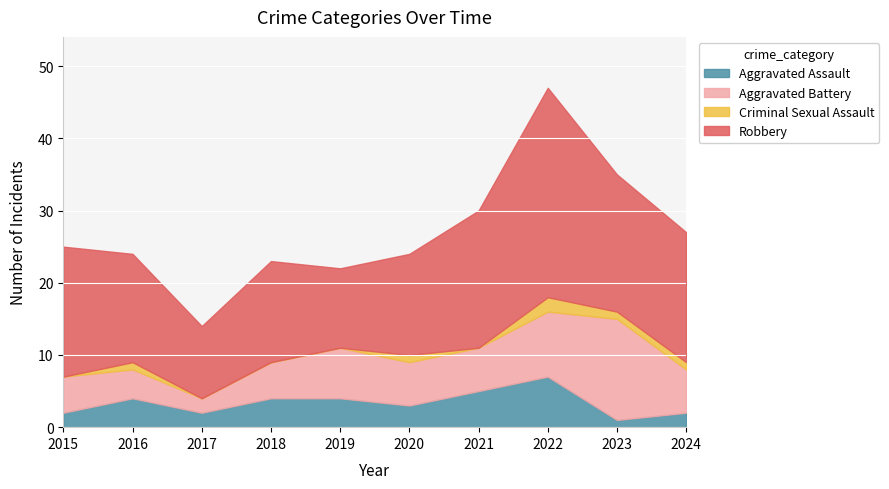

True or false: Criminal Sexual Assault and Aggravated Assault intersect in this chart.

False